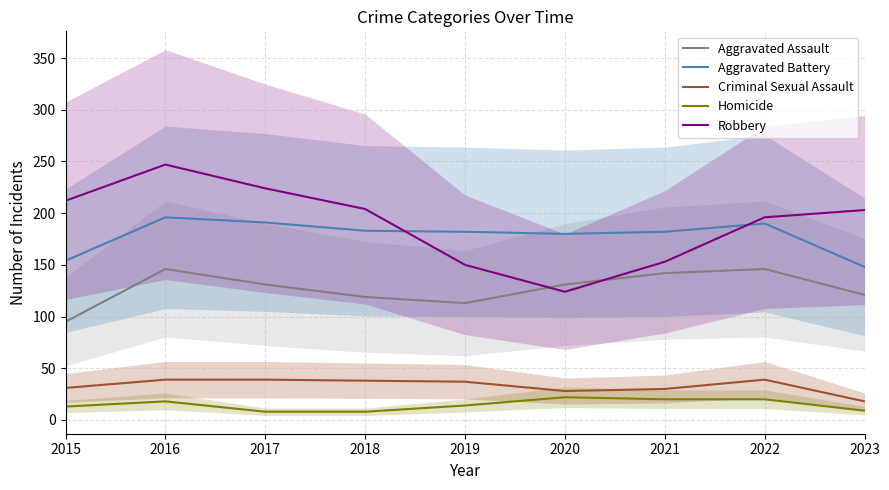

Does the chart have visible grid lines?

Yes